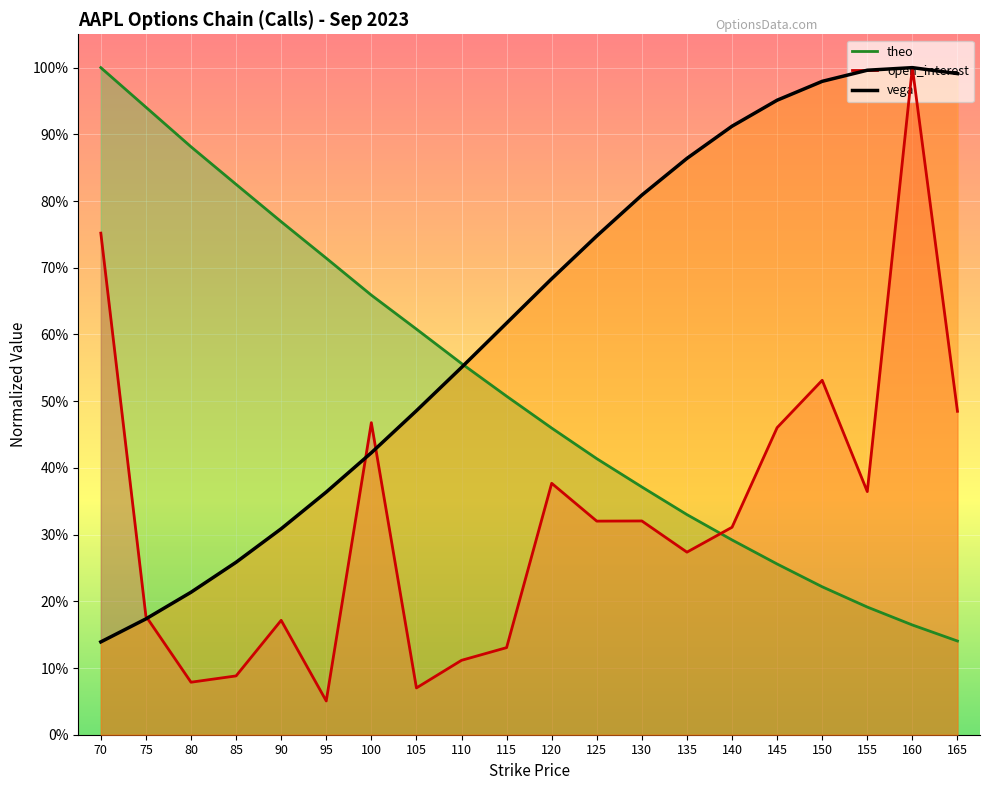

What is the approximate value of theo at 145?

0.3